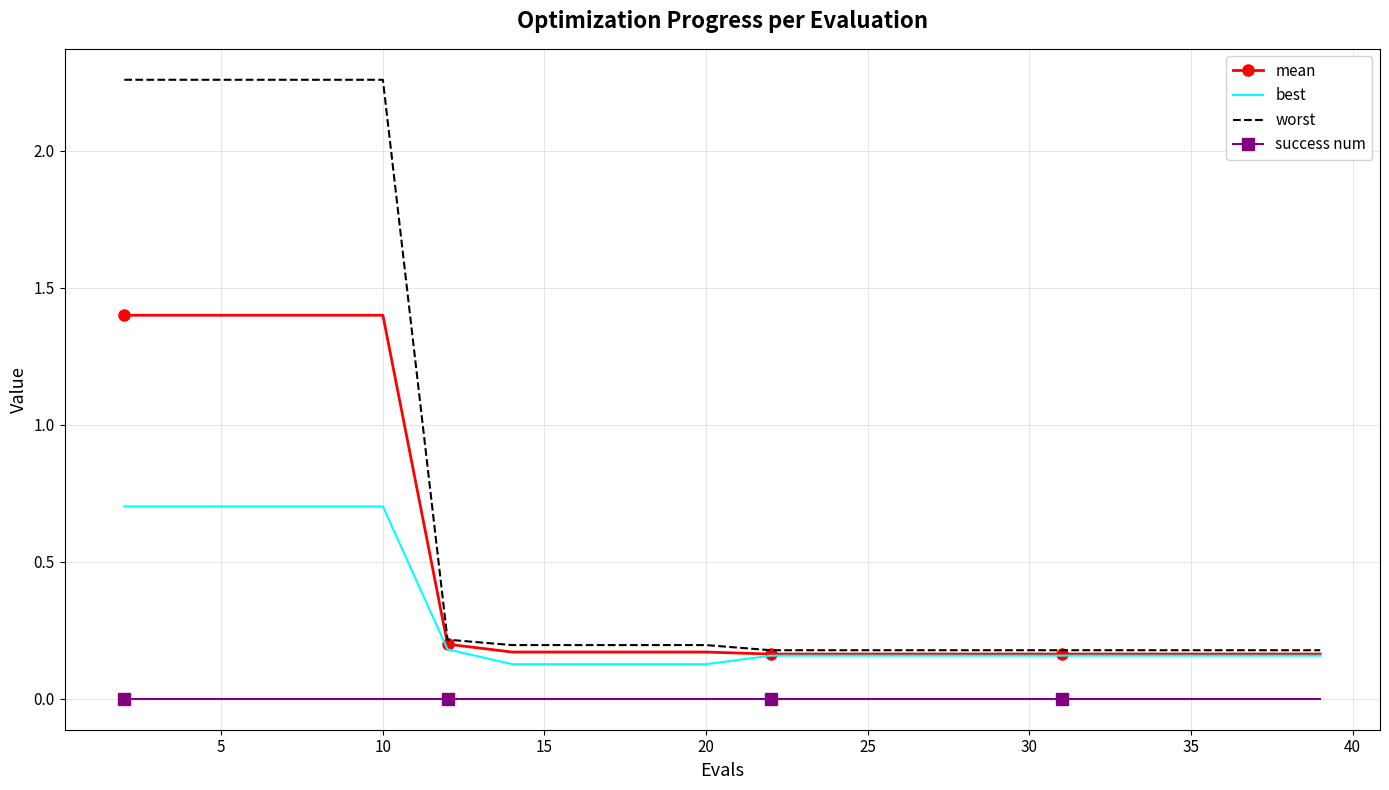

What is the maximum value for mean?

1.4